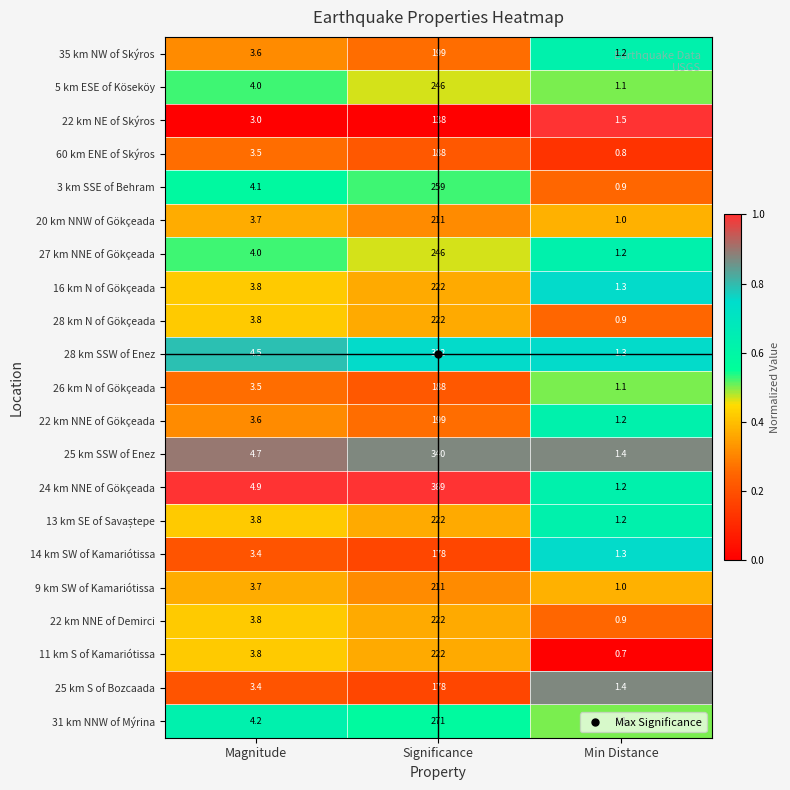

Between Magnitude and Min Distance, which series saw the biggest shift?

24 km NNE of Gökçeada